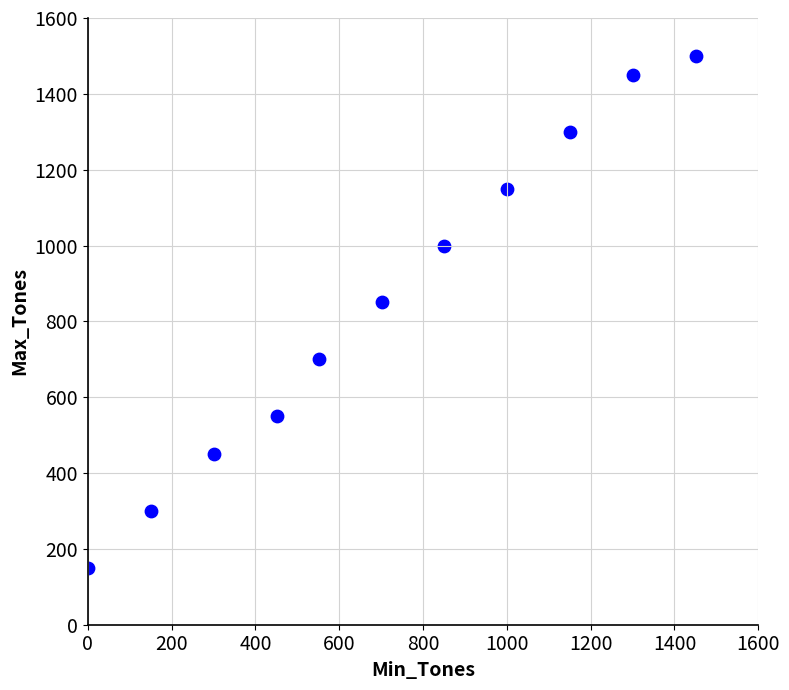

What Y value in the scatter plot is closest to 825?

850